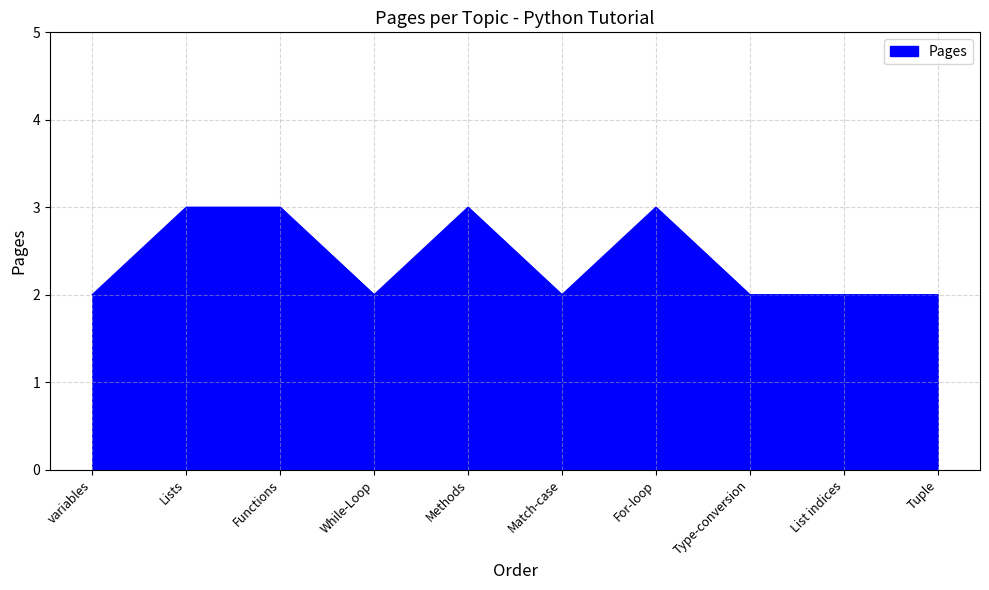

At which category does the data reach its first local valley?

While-Loop